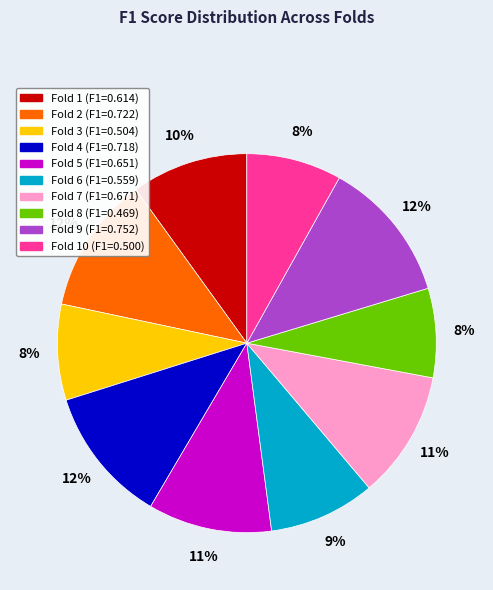

Does any single category account for the majority?

No